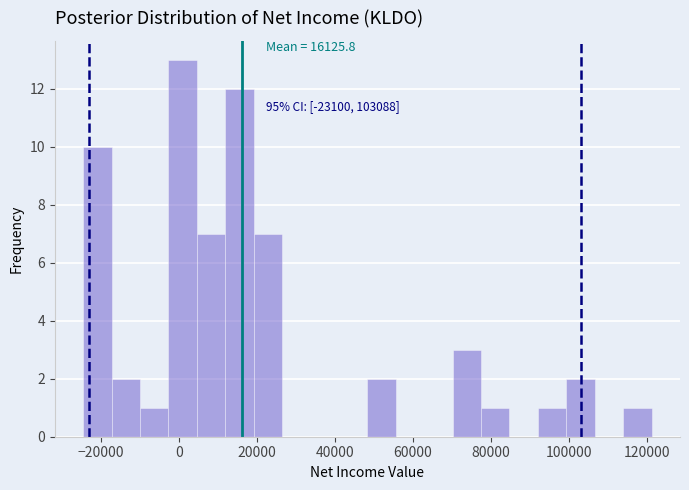

Around what value on the x-axis is the tallest bar? Give the approximate position of its centre, as read against the axis.

0